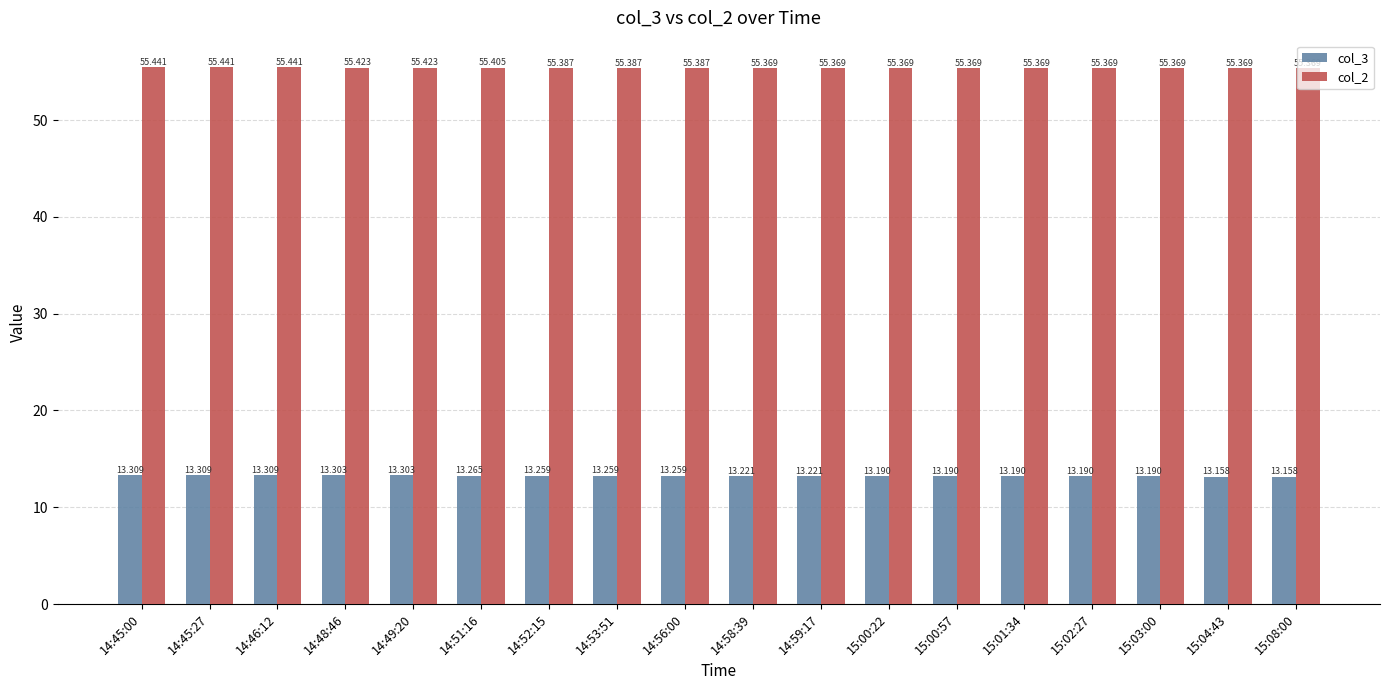

The value of col_2 at 14:59:17 is 55.4. True or false?

True